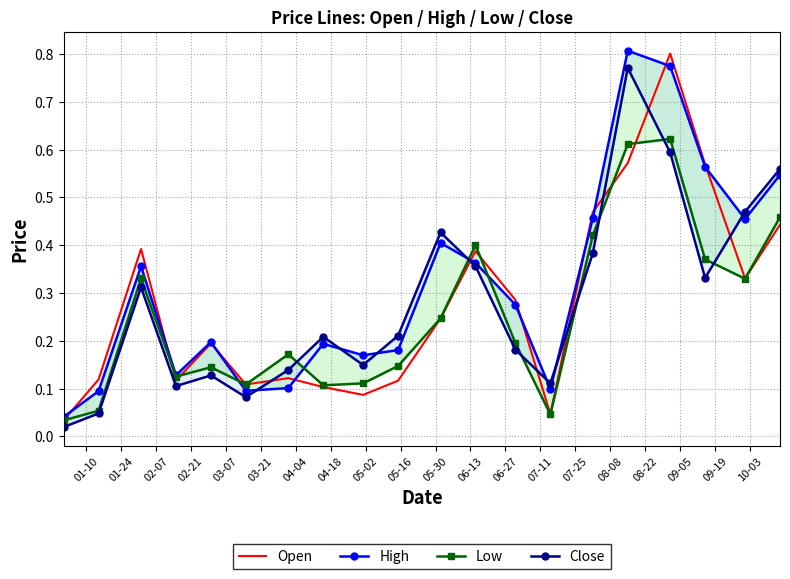

What is the maximum value for Open?

0.8